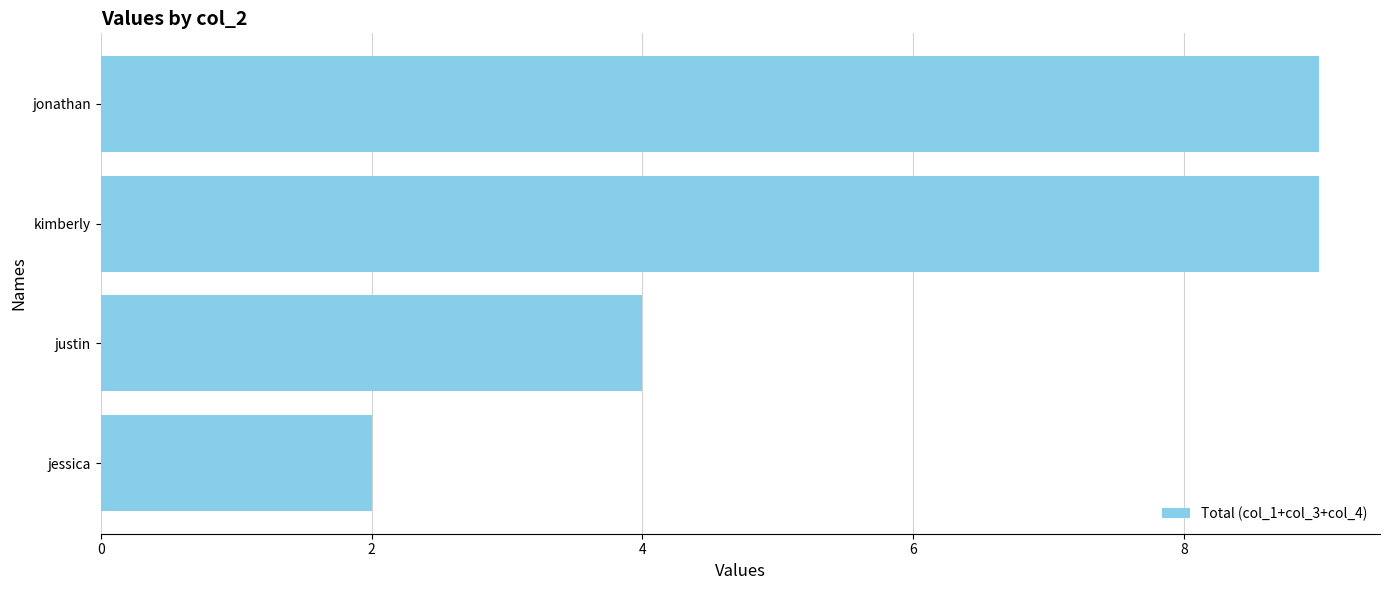

At which label is the value closest to 5?

justin